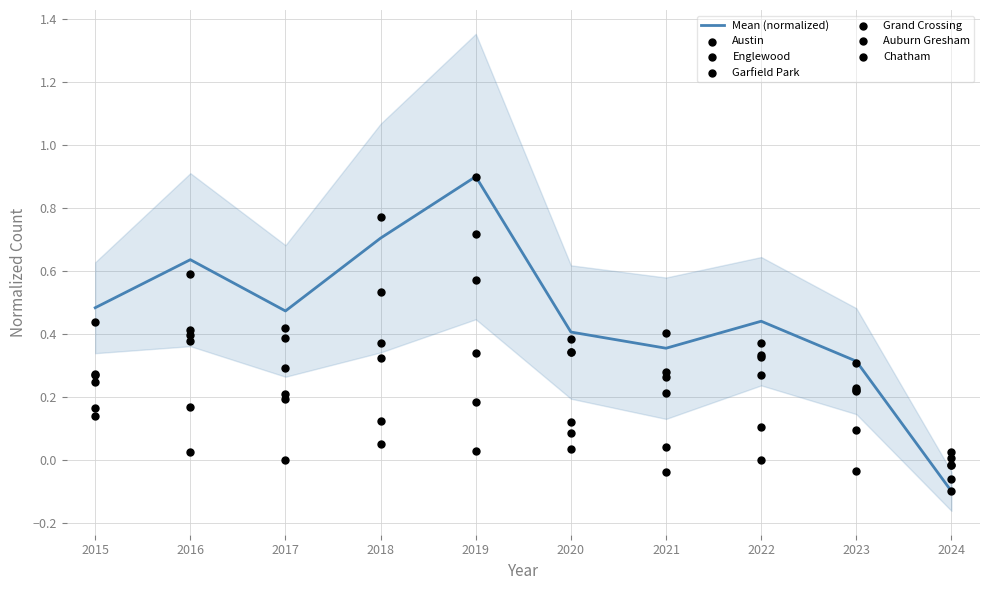

What are all the series names shown in the legend?

Austin, Englewood, Garfield Park, Grand Crossing, Auburn Gresham, Chatham